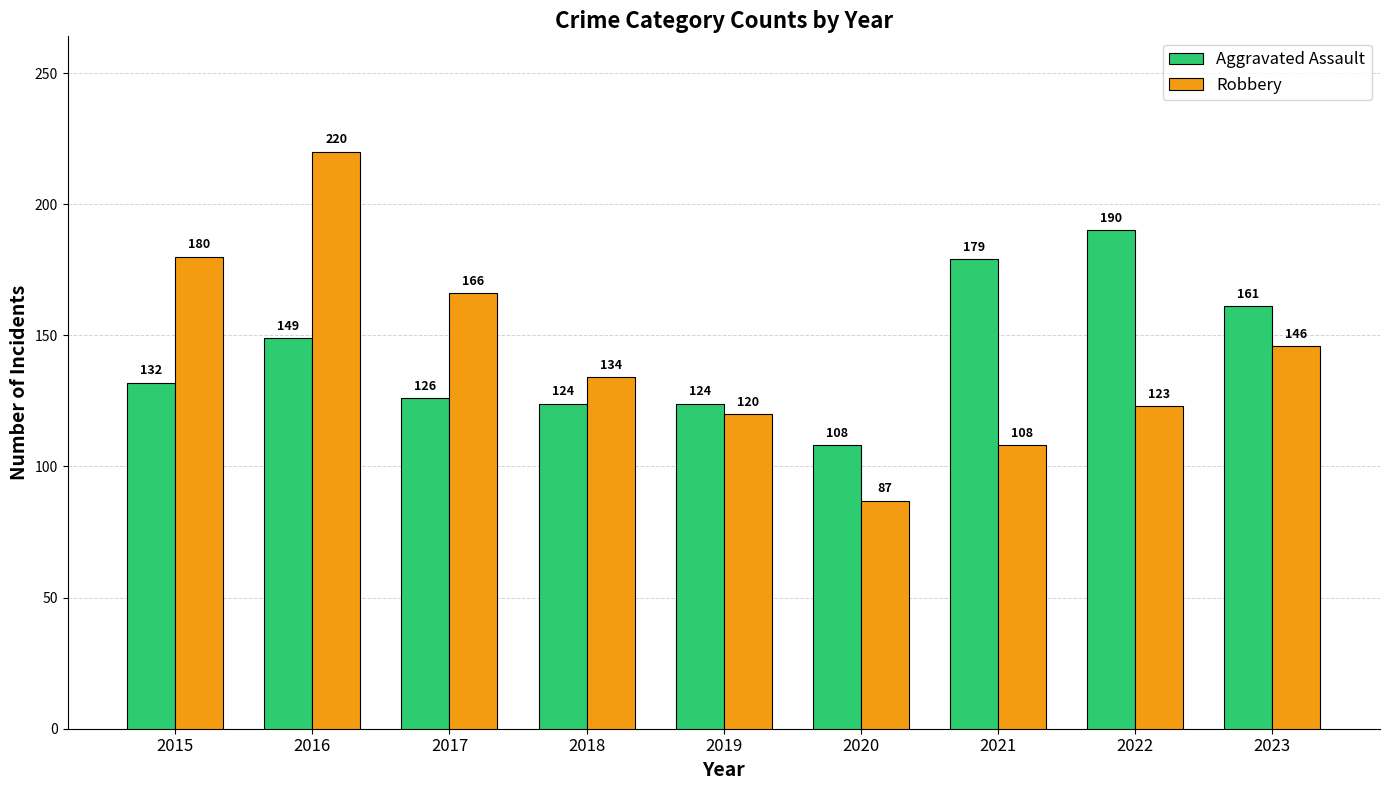

The Aggravated Assault series shows 124 at 2018. True or false?

True